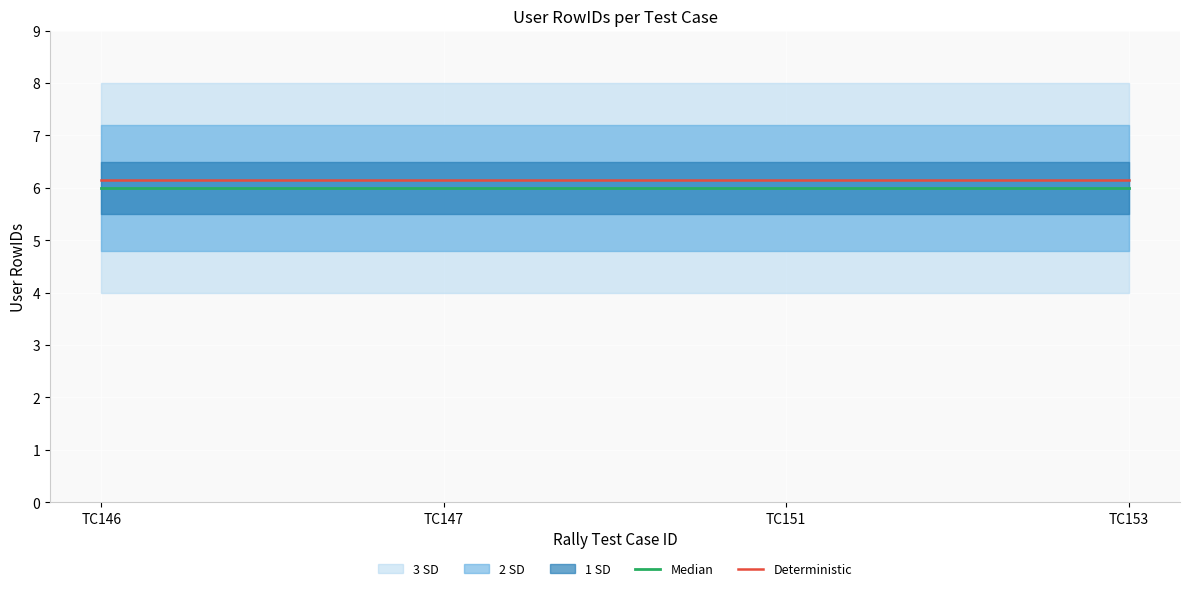

List the labels in order of Deterministic value, smallest first.

TC146, TC147, TC151, TC153